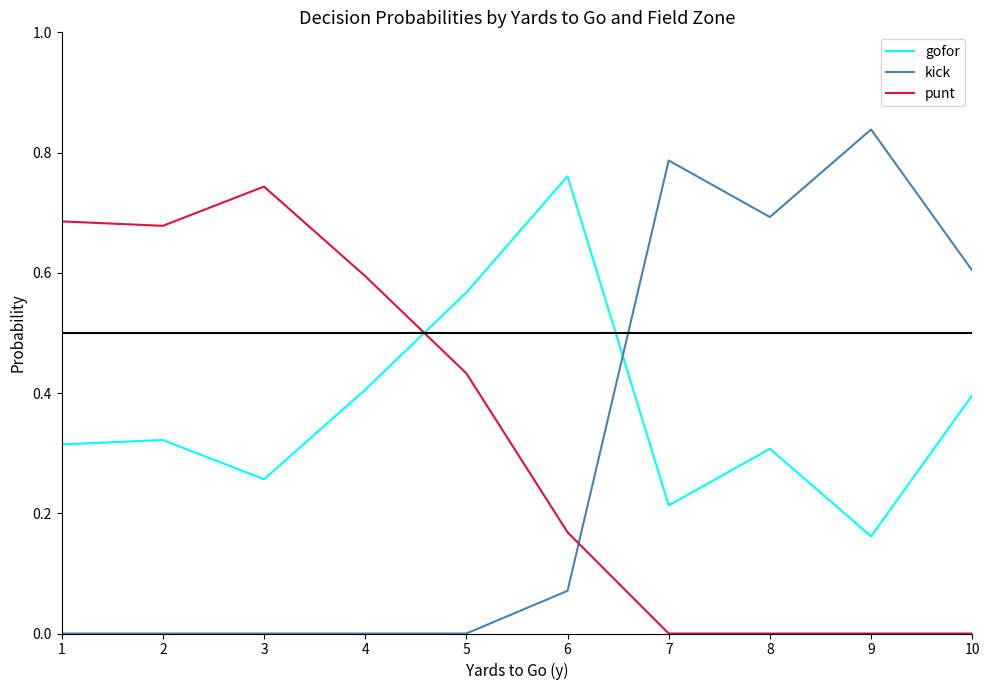

Where is the first local maximum for punt?

3